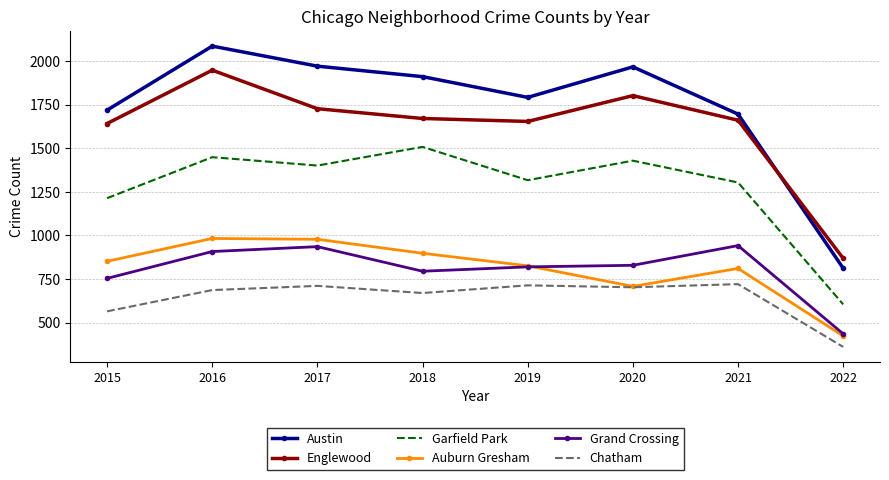

What is the difference between the maximum and minimum values in the Englewood series?

1079